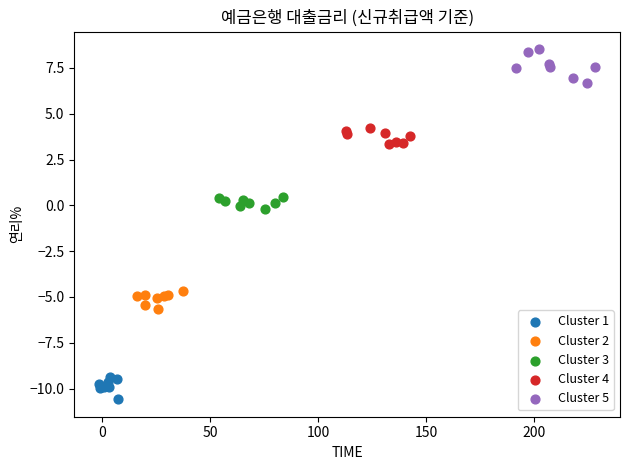

Which series reaches the maximum Y coordinate?

Cluster 5